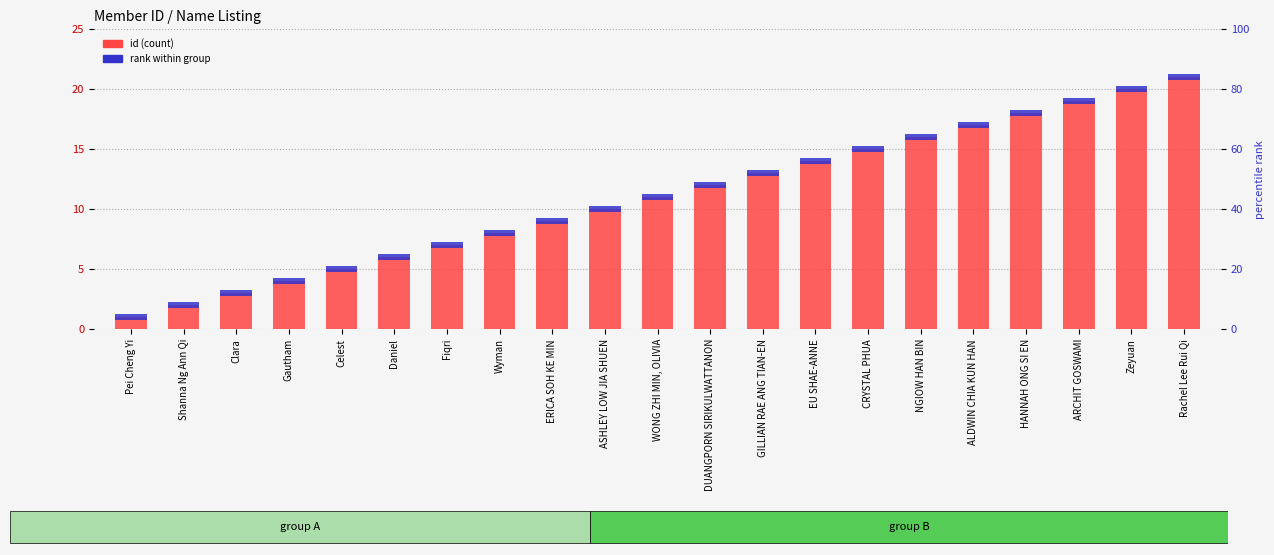

At how many categories does at least one series exceed 1?

20